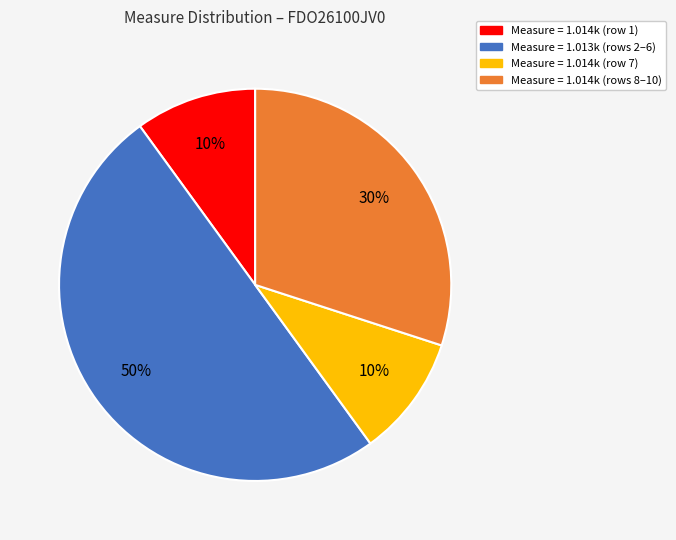

To the nearest percent, what is the difference between the largest and smallest slice percentages?

40%